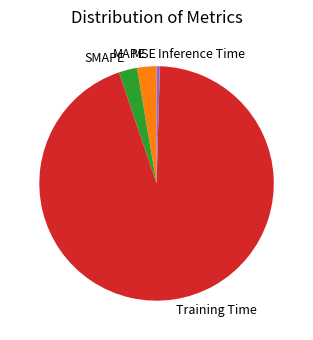

True or false: MAPE accounts for 11% of the total.

False